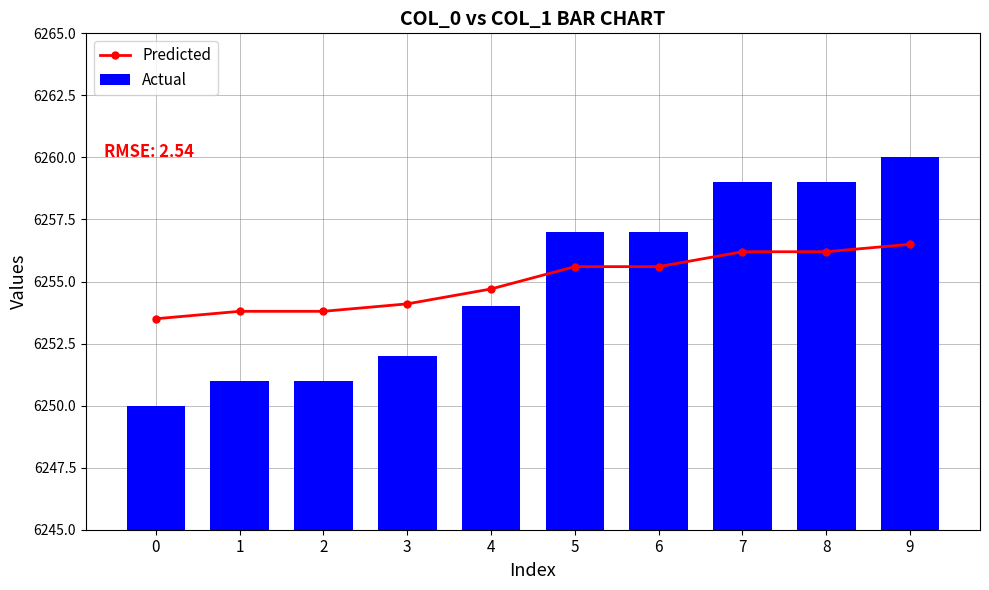

The value of Actual at 8 is 3459.4. True or false?

False